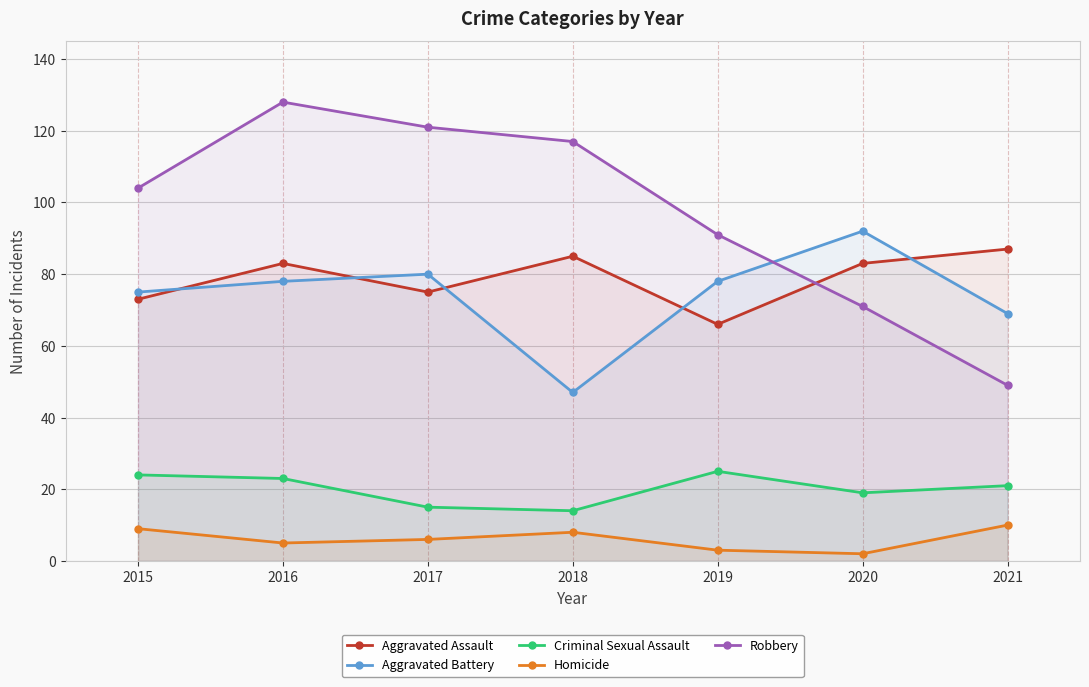

In Homicide, how many points are higher than both neighbors (excluding endpoints)?

1